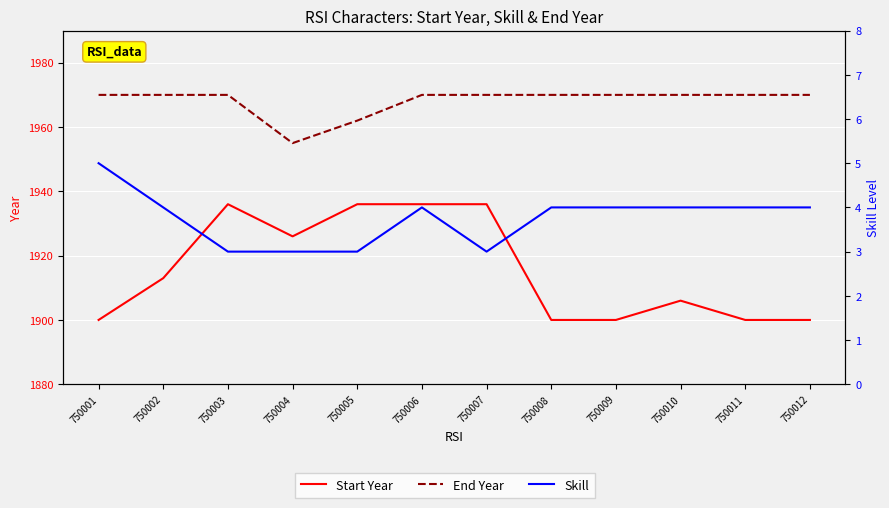

How many interior local valleys does the Skill series have?

1